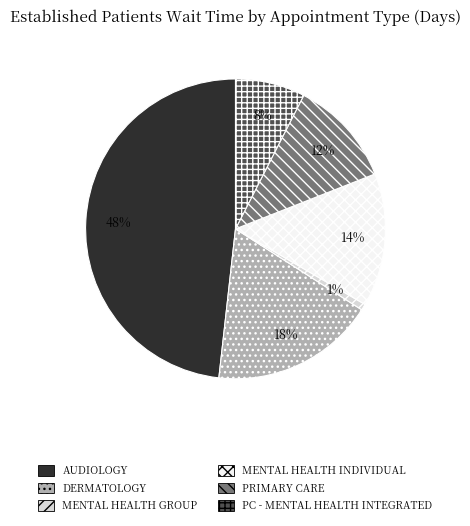

Is there a majority slice in this chart?

No